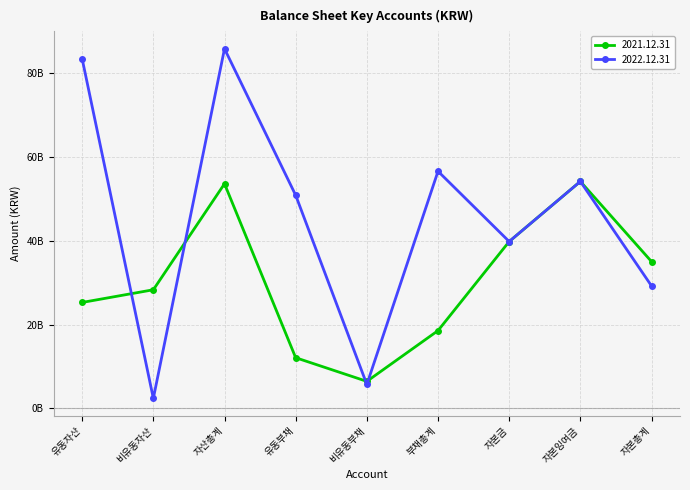

What is the difference between the maximum and minimum values in the 2021.12.31 series?

47736955952